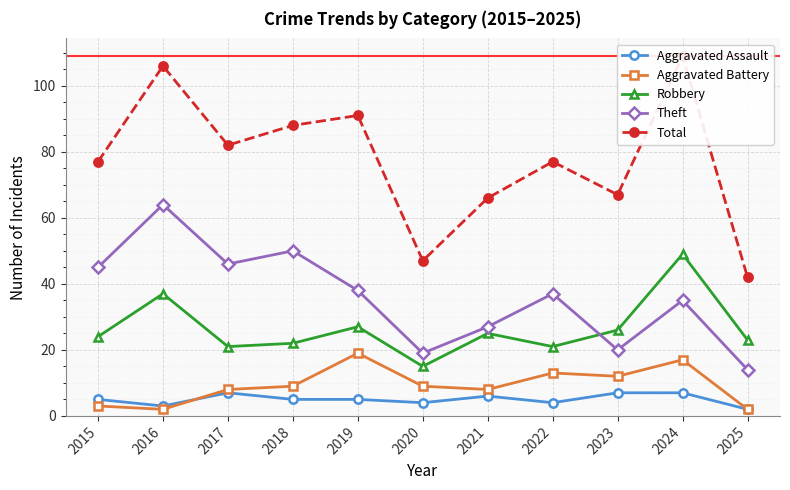

What is the maximum value shown in the chart?

109